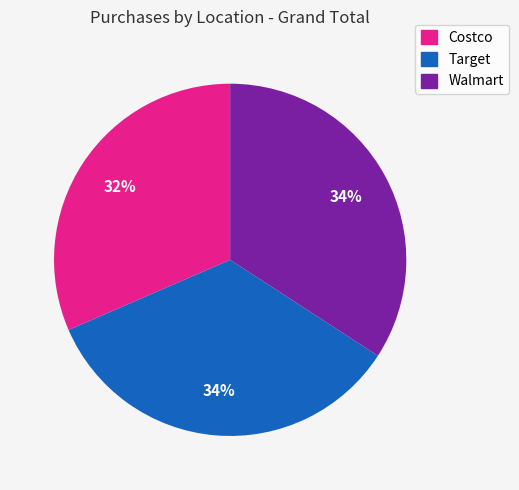

How many slices are in this pie chart?

3